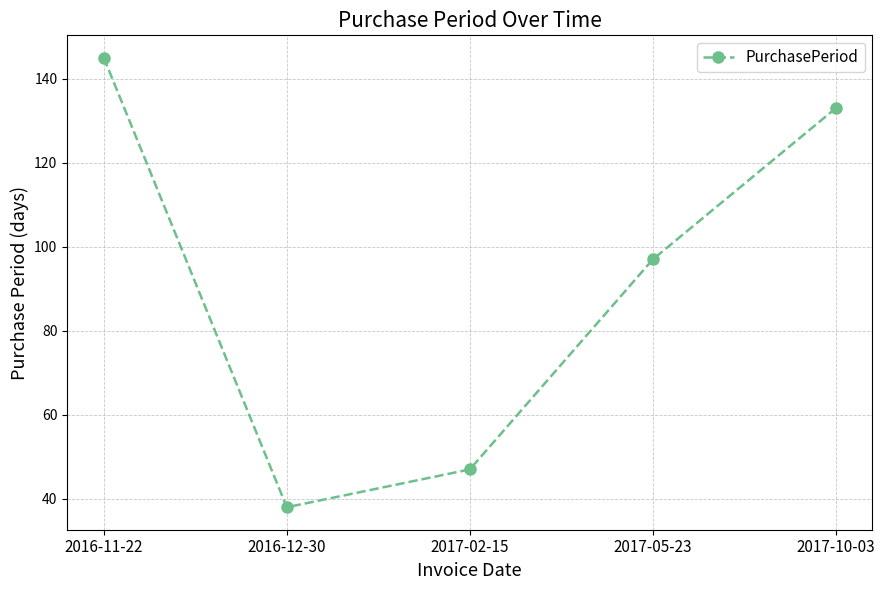

What is the change in value from 2016-11-22 to 2017-10-03?

-12